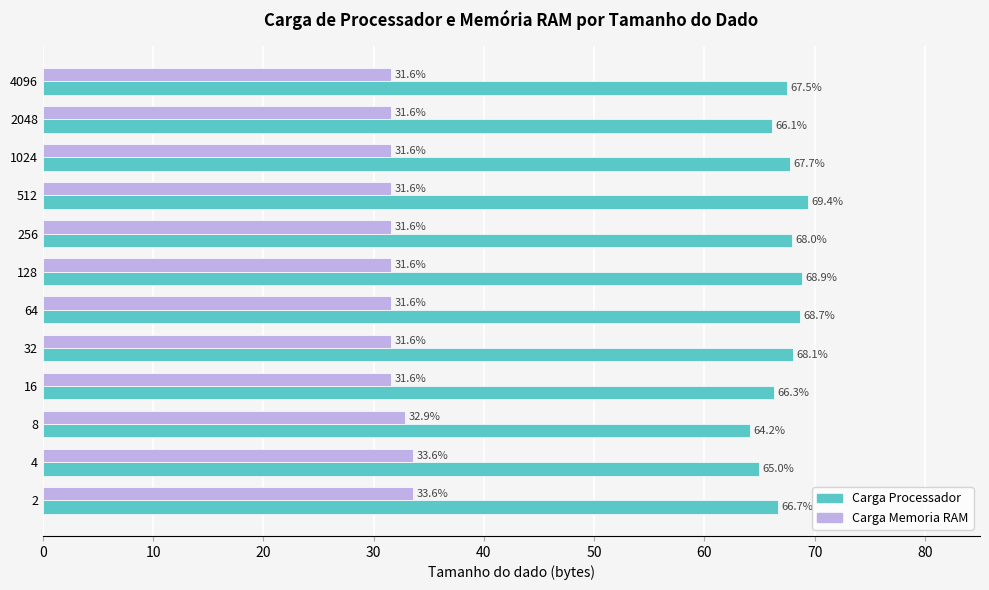

Where is Carga Memoria RAM nearest to the value 32?

4096